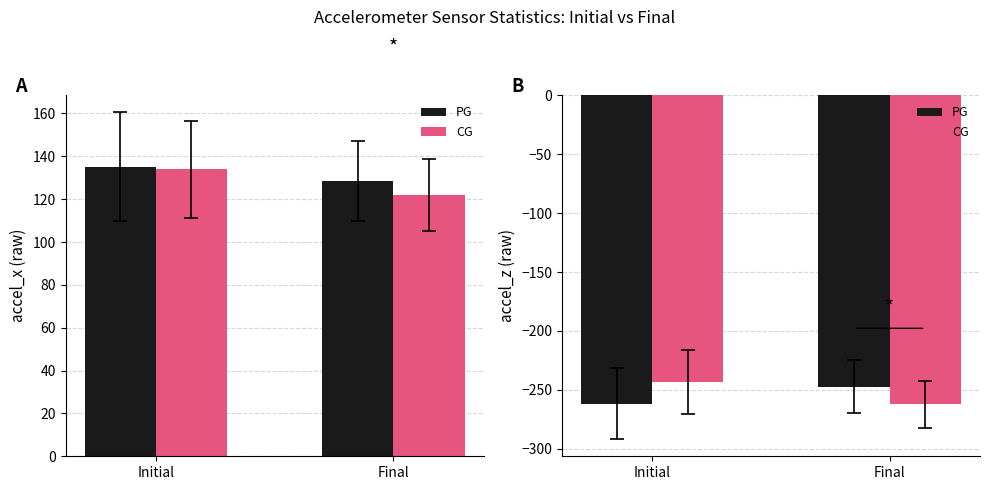

The CG series shows -59.1 at Initial. True or false?

False